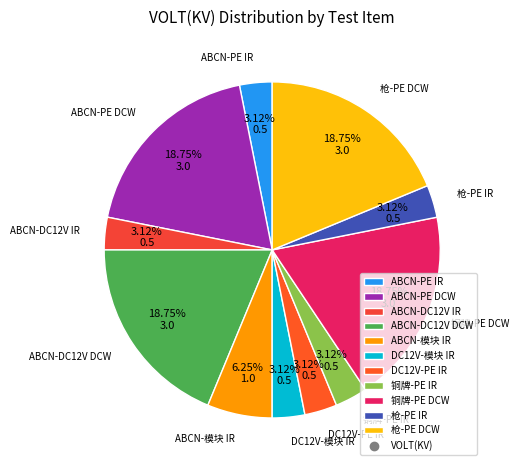

Which has a higher value, ABCN-模块 IR or ABCN-DC12V IR?

ABCN-模块 IR